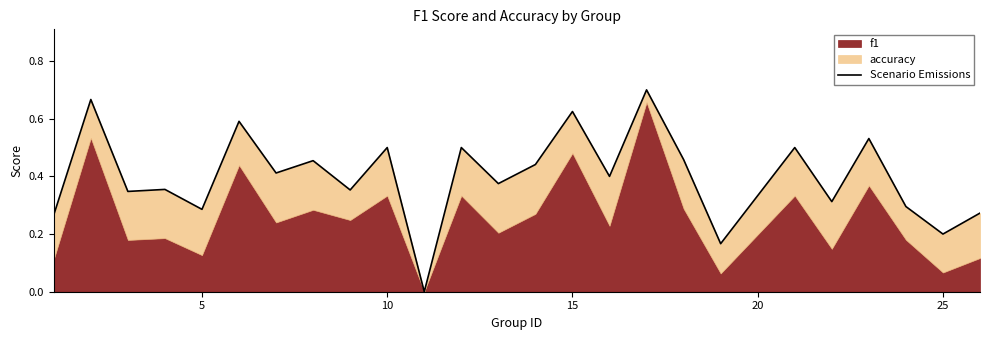

Count the values in the range 0 to 1.

25